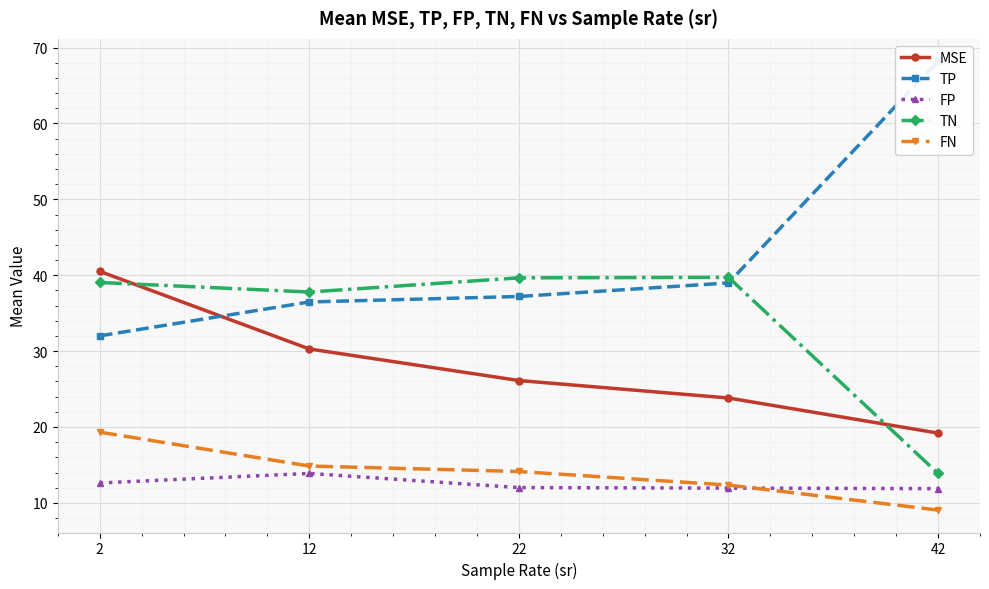

Count the number of data series in this chart.

5